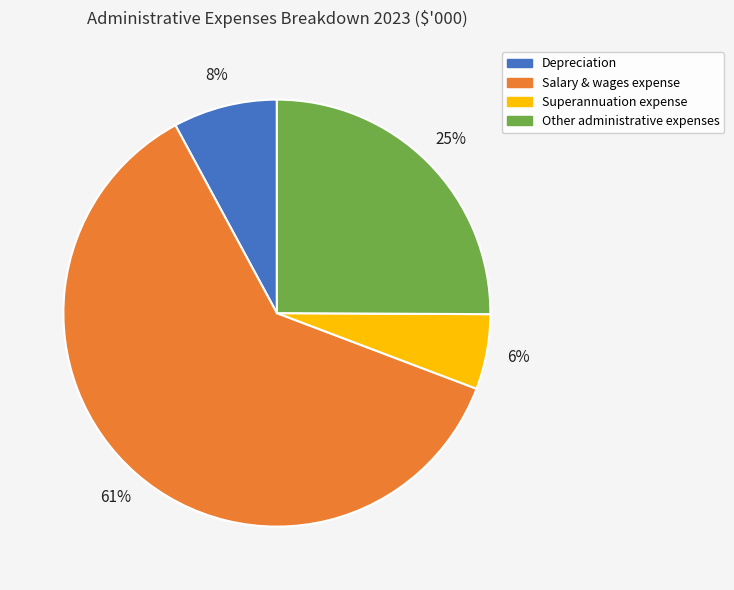

Which category has the biggest portion of the pie?

Salary & wages expense